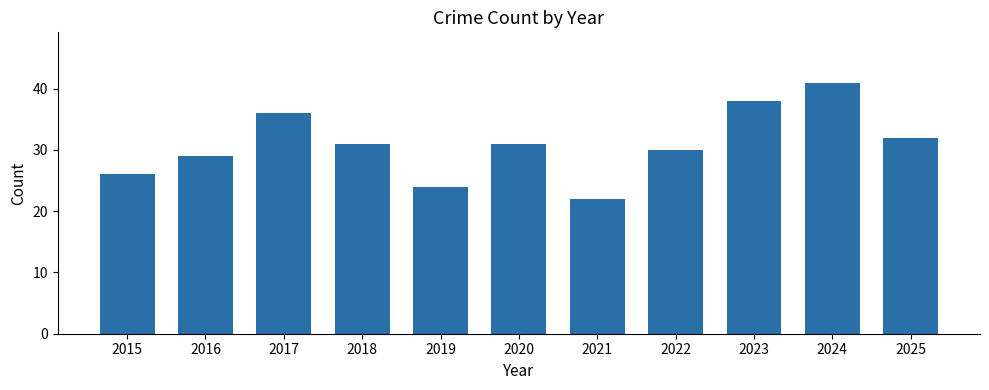

How many bars are there in total?

11